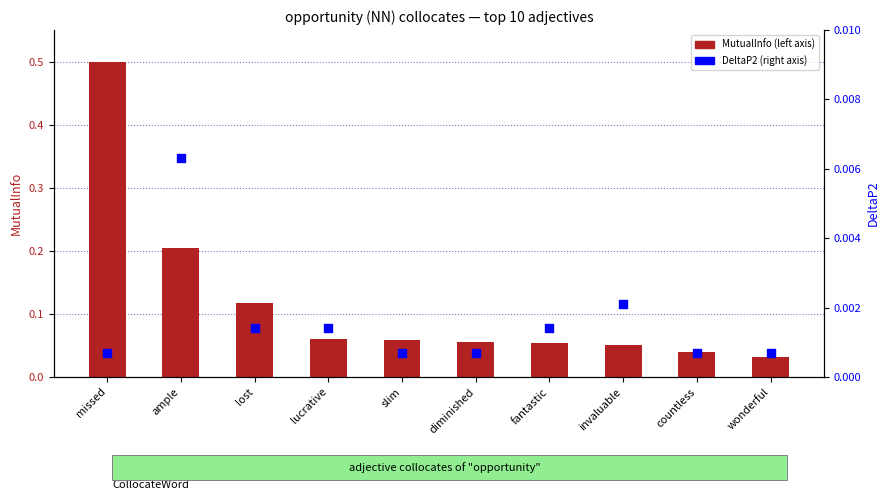

What are all the series names shown in the legend?

MutualInfo (left axis), DeltaP2 (right axis)